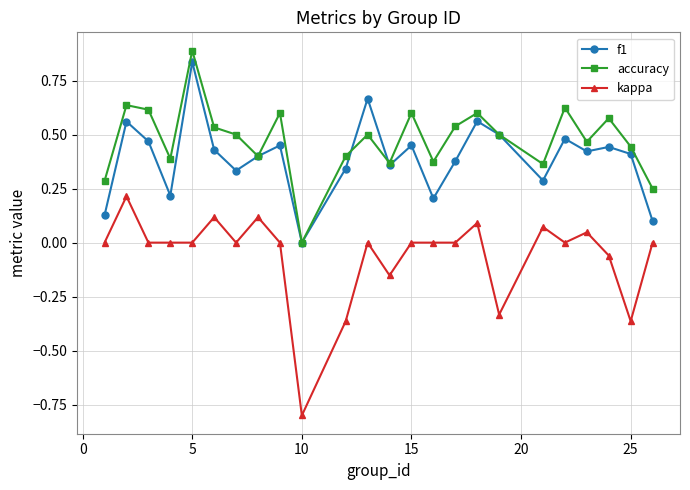

Which series has the largest range (max minus min)?

kappa